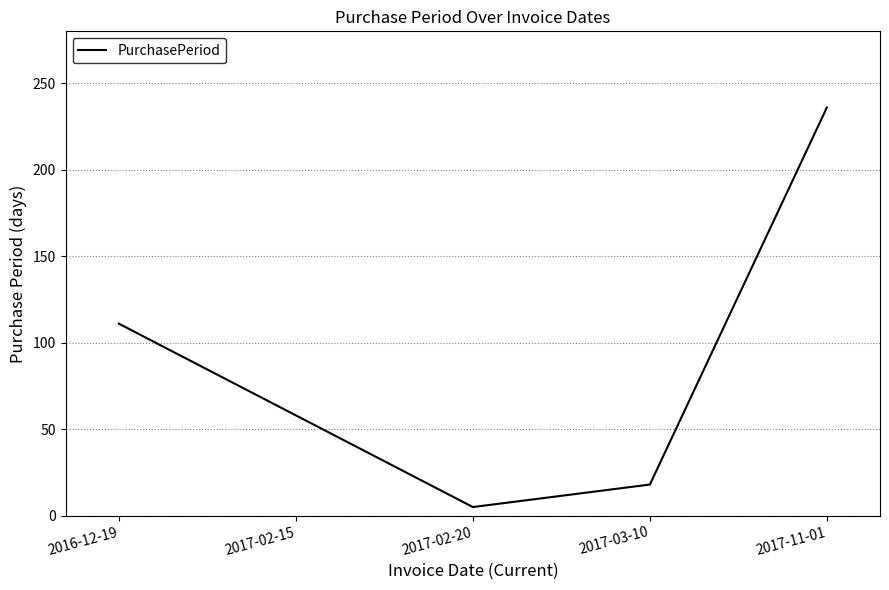

What is the smallest value displayed?

5